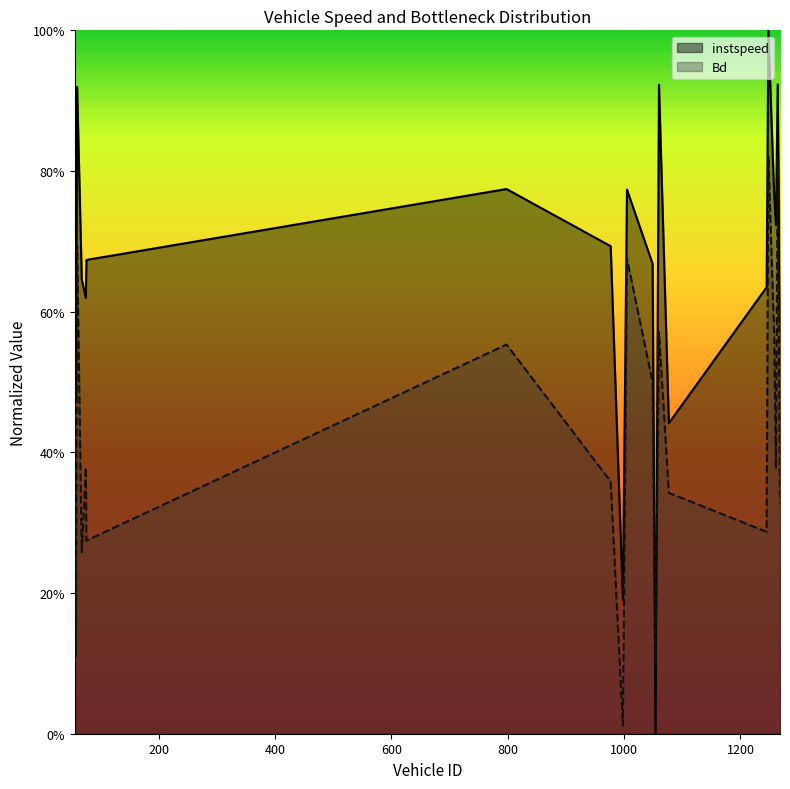

What is the maximum value for Bd?

0.8